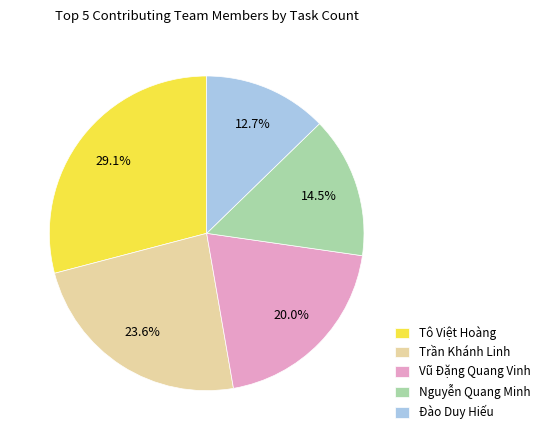

What portion of the pie excludes Đào Duy Hiếu?

87.3%